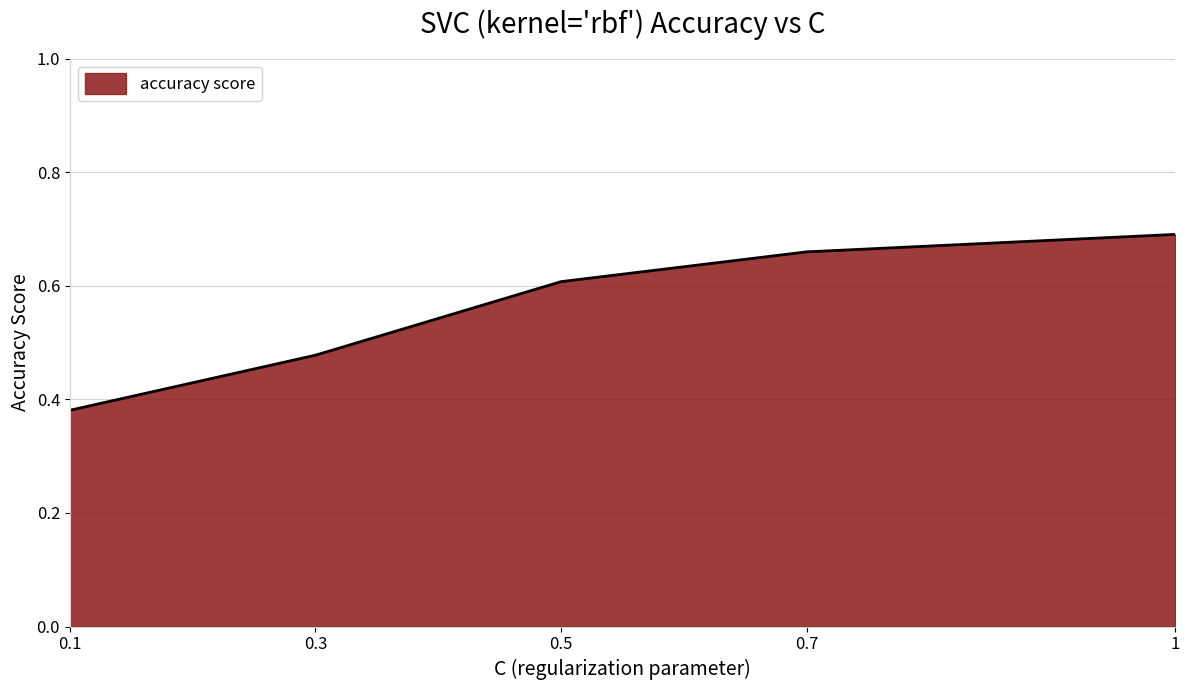

Between 1 and 0.1, which is larger?

1